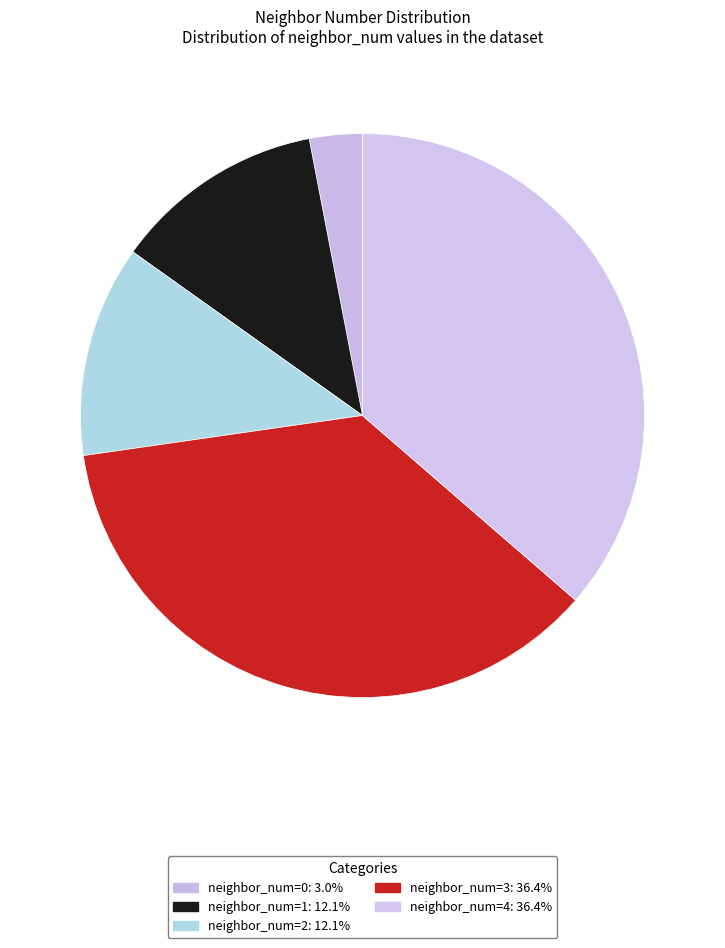

How many segments does this pie chart have?

5